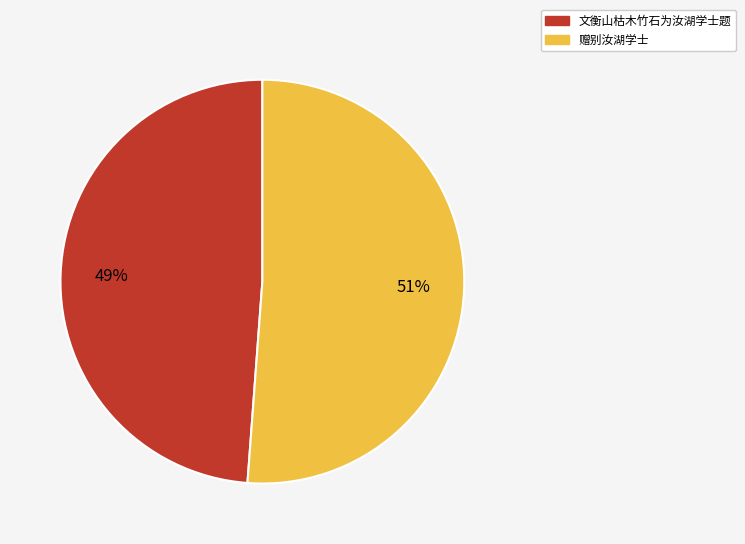

Which slice represents more than half of the pie?

赠别汝湖学士